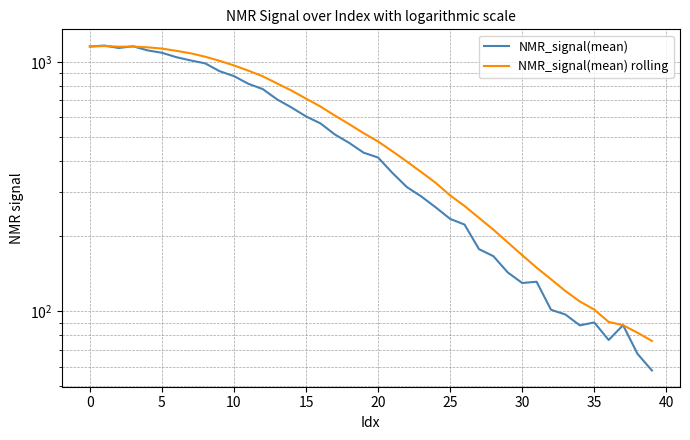

Is the value of NMR_signal(mean) at 27 greater than the value of NMR_signal(mean) rolling at 45?

No